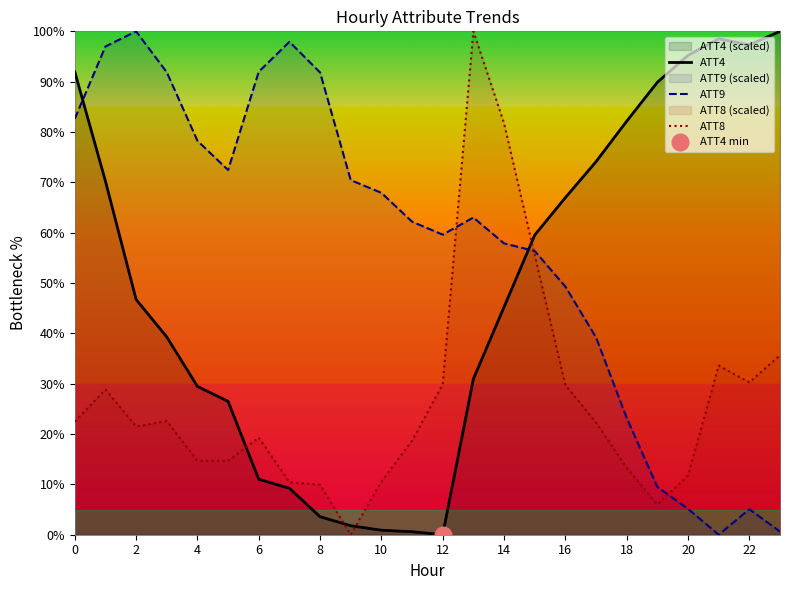

How many intersections are there between ATT9 and ATT4?

2